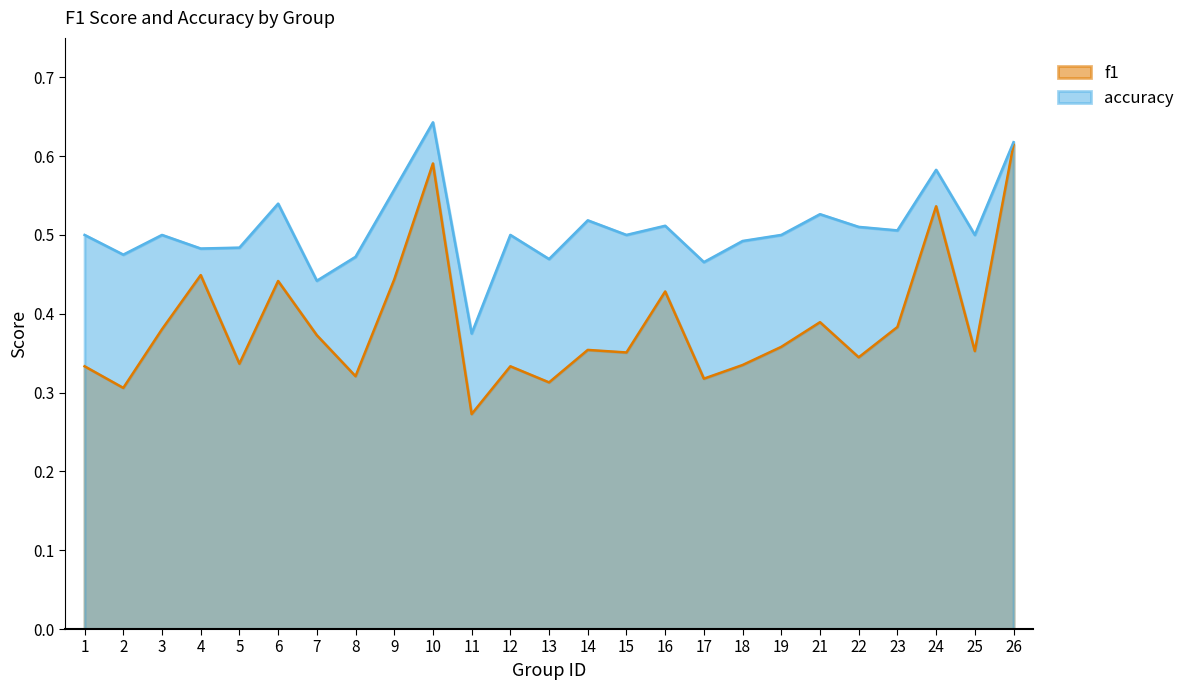

What is the maximum value for f1?

0.6